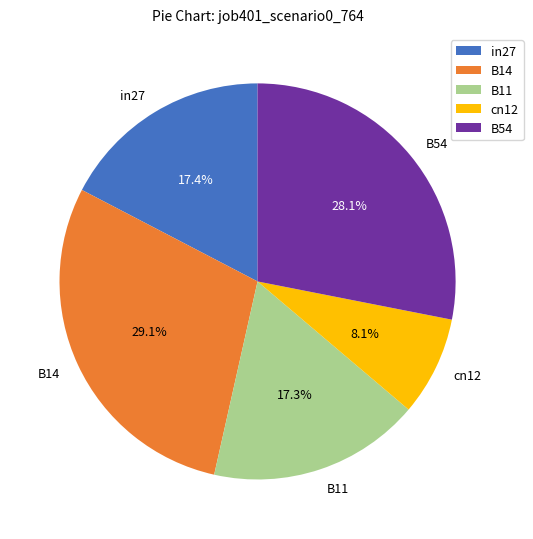

Which category has the smallest portion of the pie?

cn12